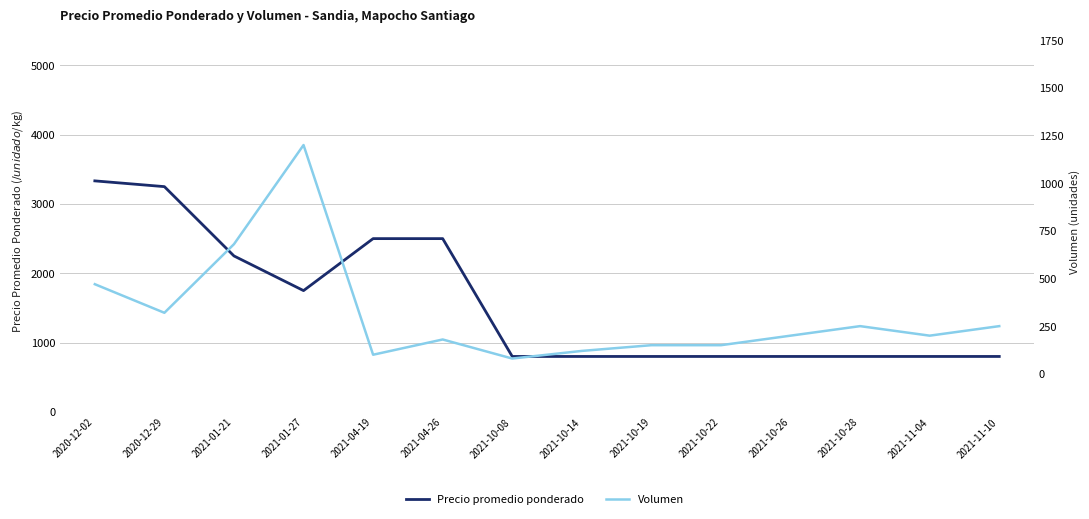

What is the minimum value for Precio promedio ponderado?

800